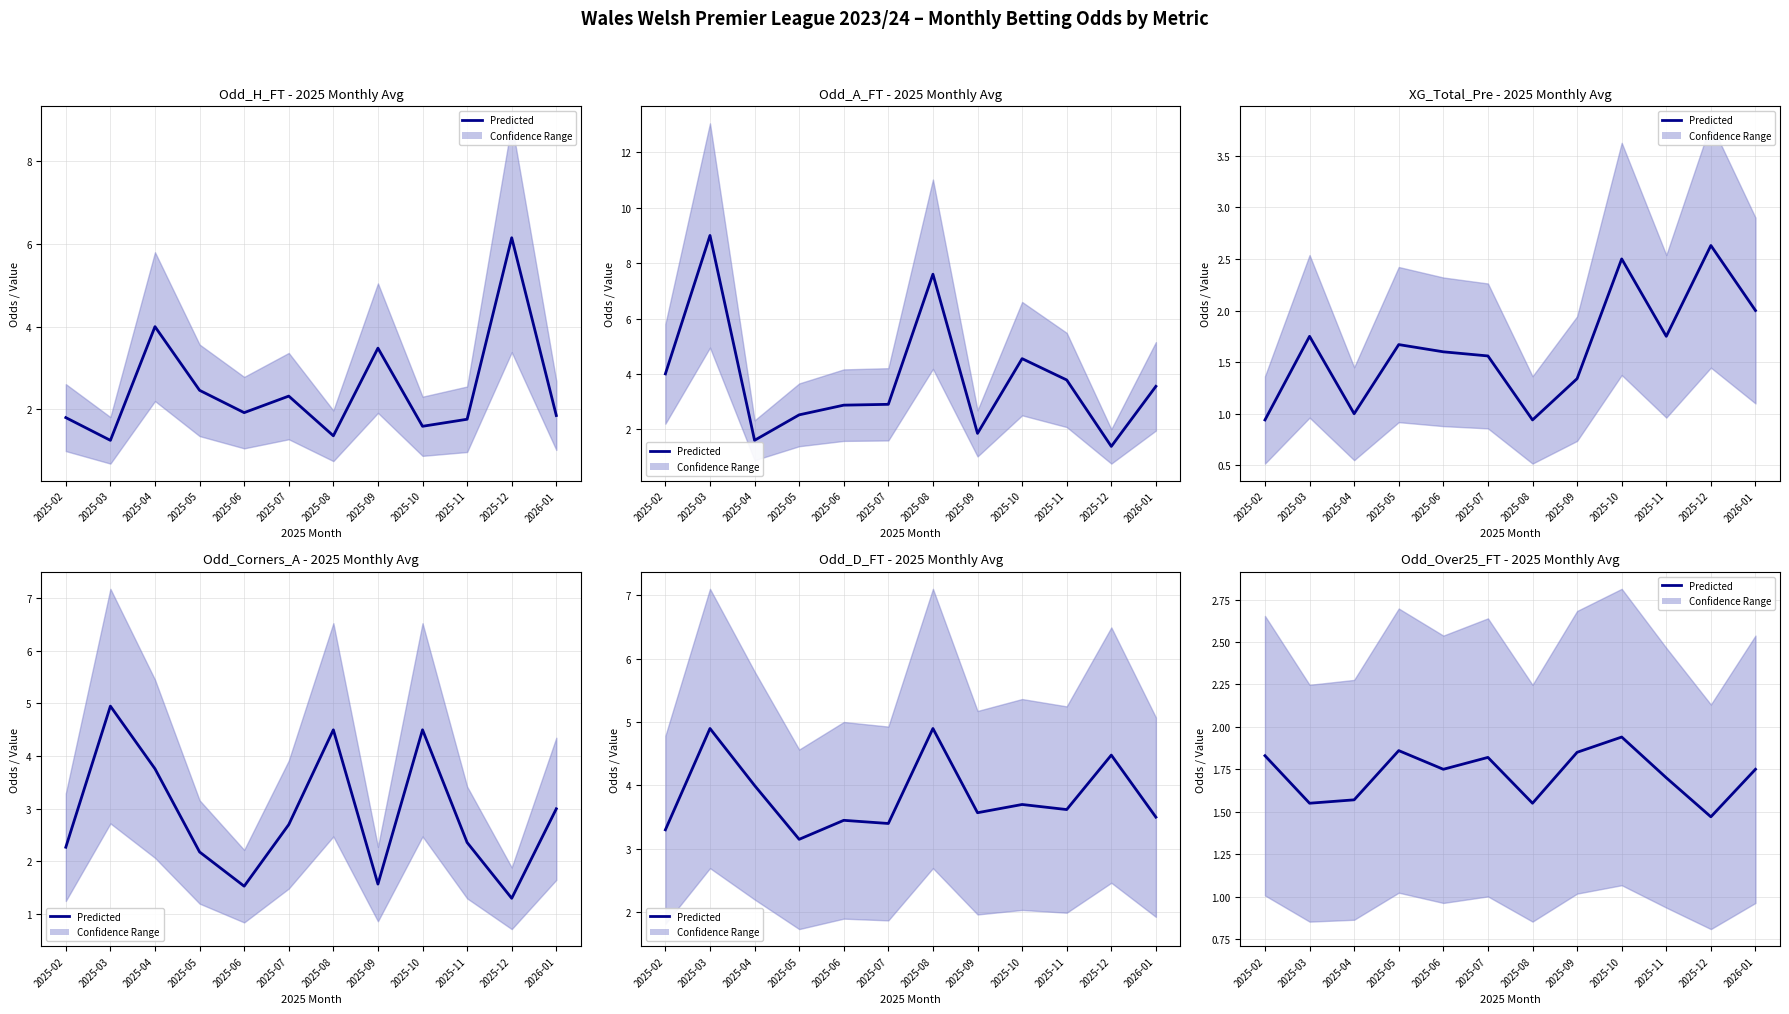

What is the difference between the values at 2025-03 and 2025-02?

0.3